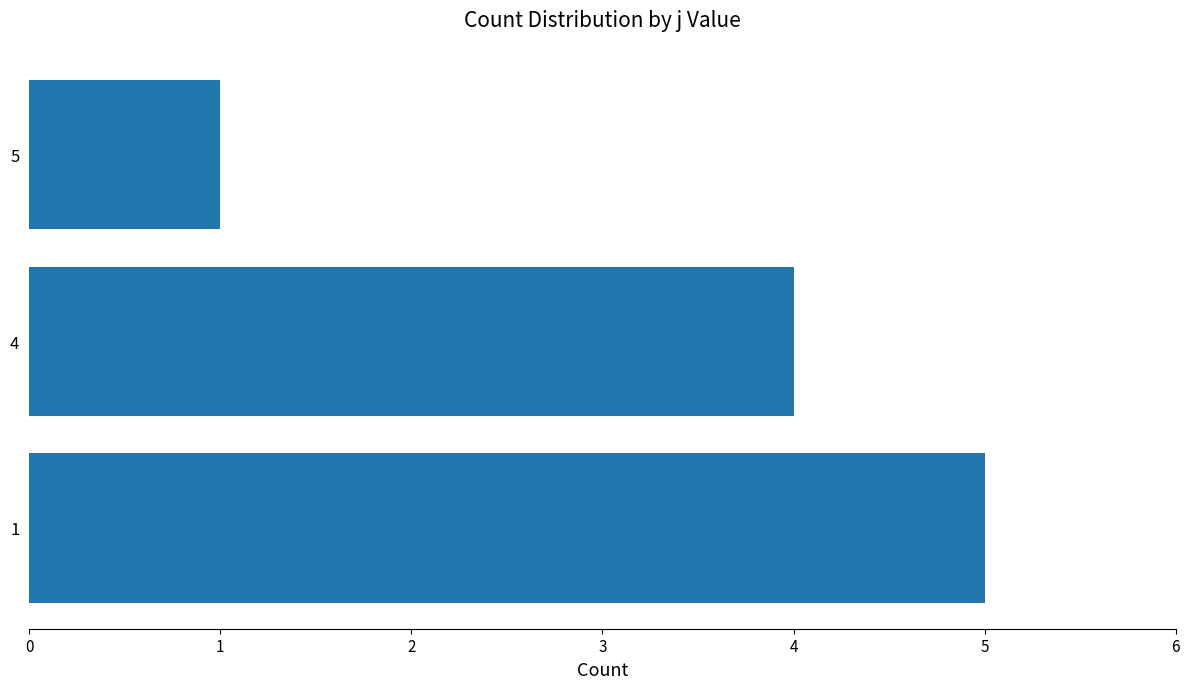

How many values are between 1 and 5?

3